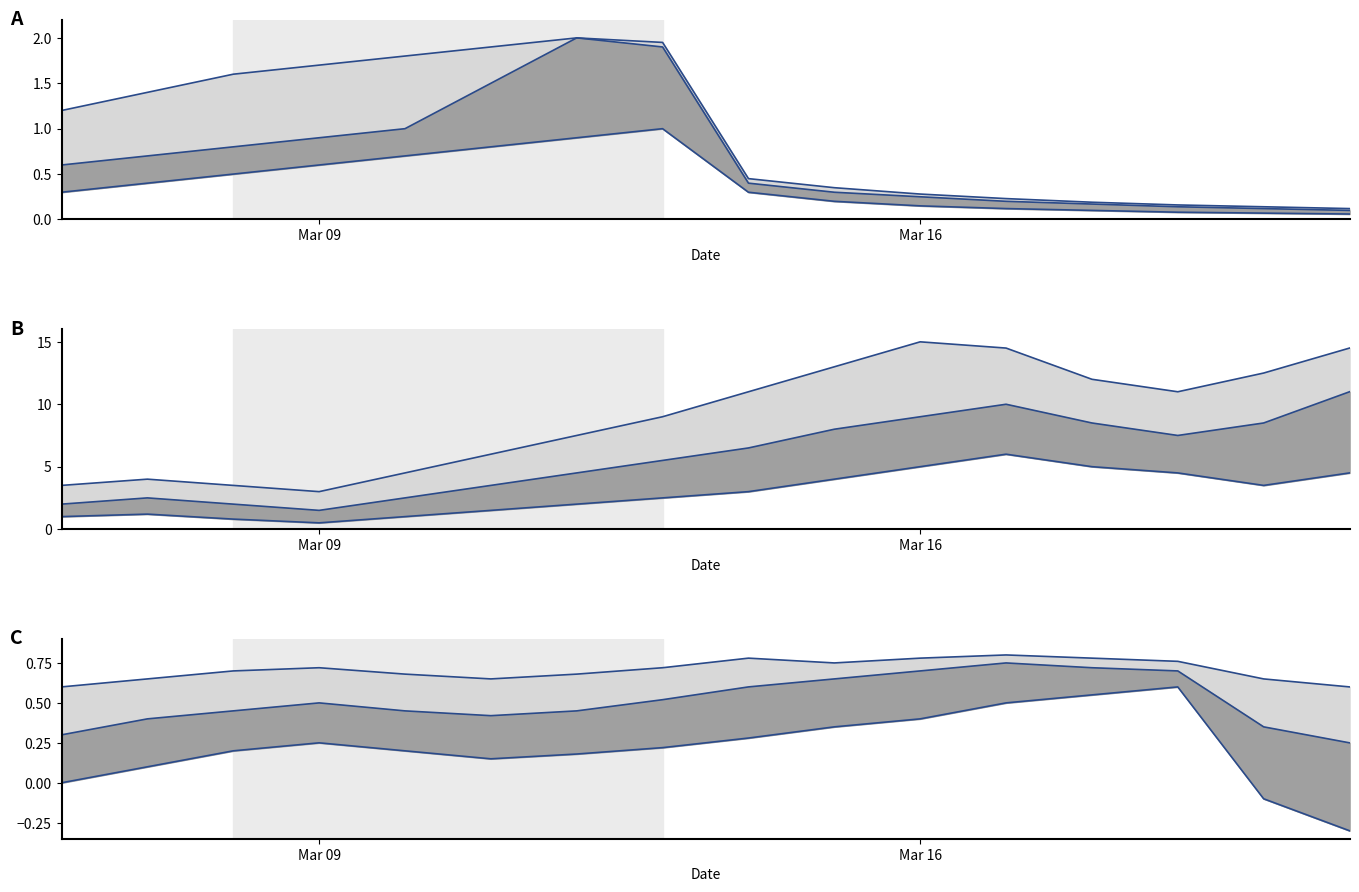

Is it true that lower equals 0.1 at 2?

False